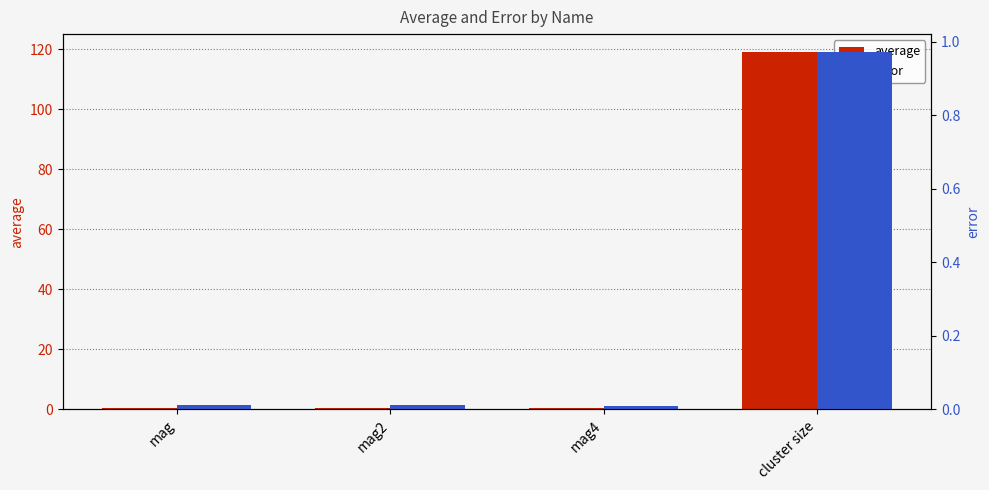

Reading left to right, list all the values displayed in this chart.

average: 0.4	0.3	0.3	119.1
error: 0.0	0.0	0.0	1.0